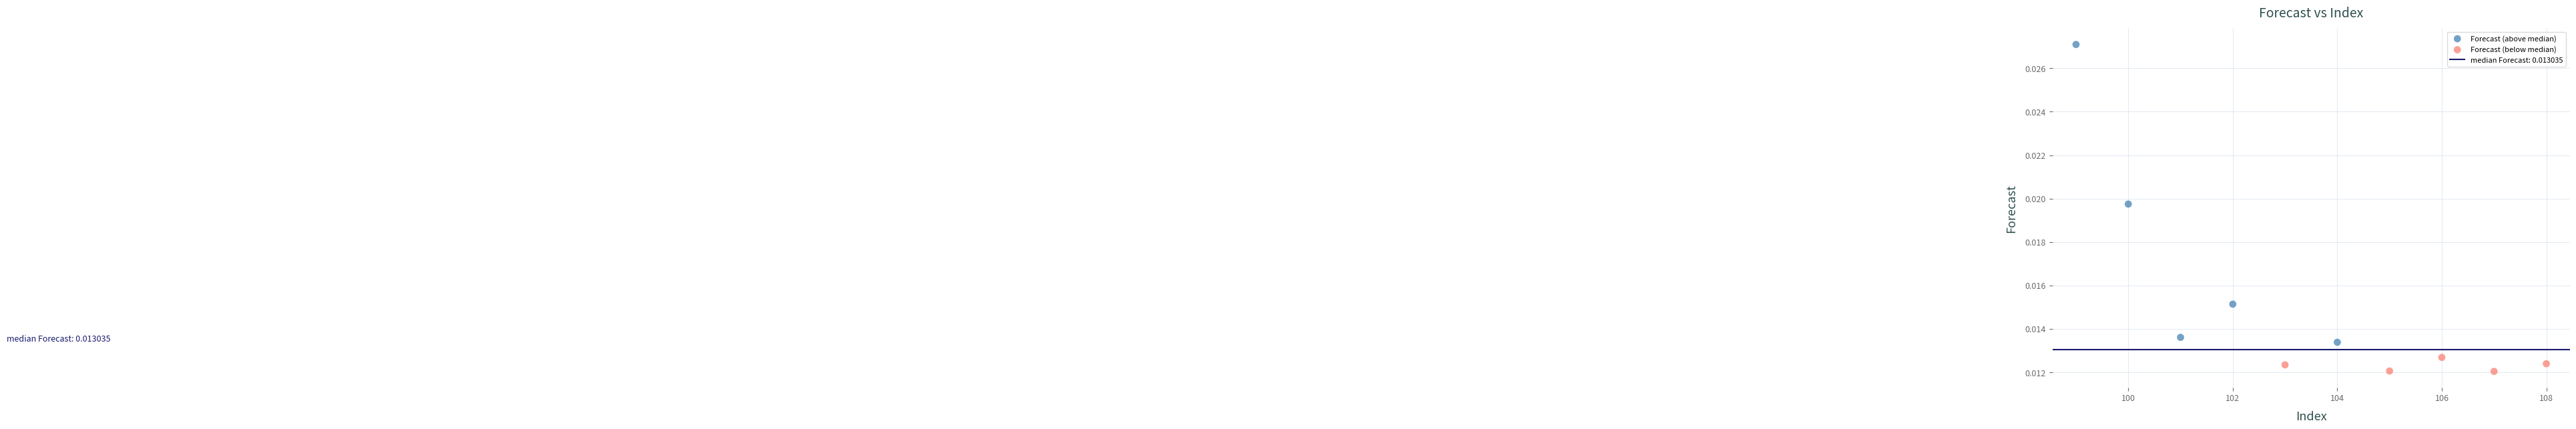

Which series reaches the maximum Y coordinate?

Forecast (above median)